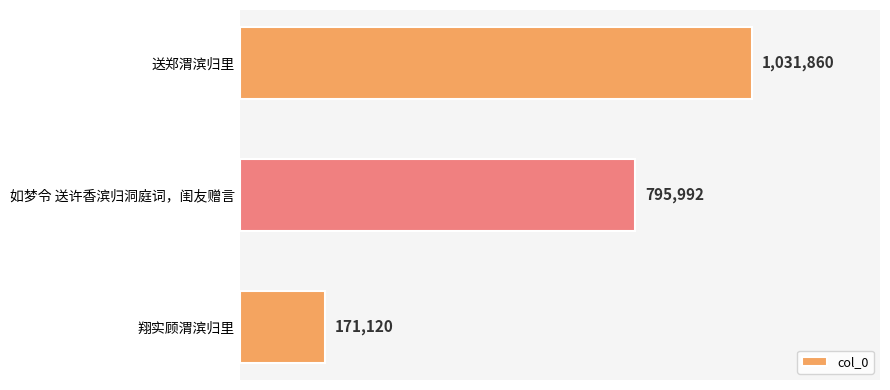

List the labels in order of value, largest first.

送郑渭滨归里, 如梦令 送许香滨归洞庭词，闺友赠言, 翔实顾渭滨归里